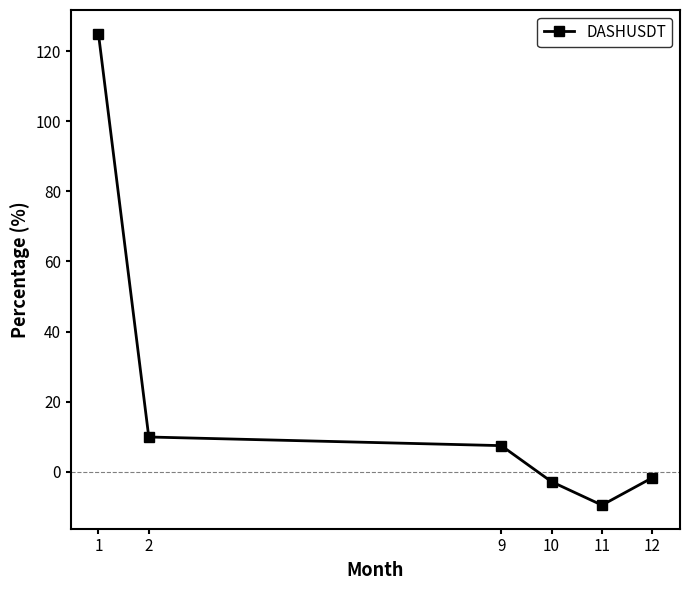

What is the sum of the values at 2 and 10?

7.1